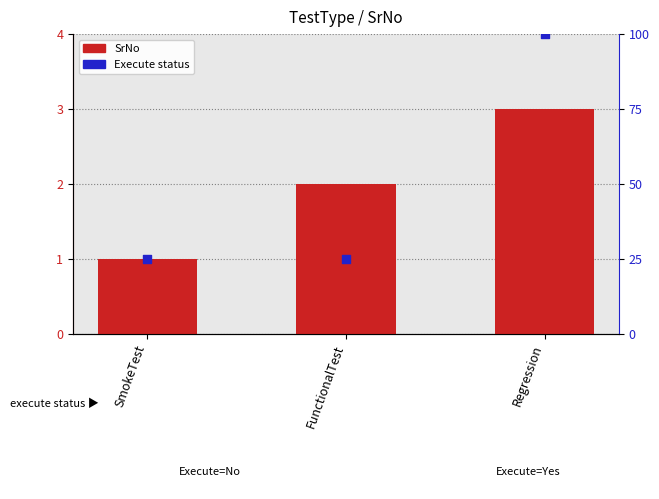

At which category is the sum across all series the highest?

Regression